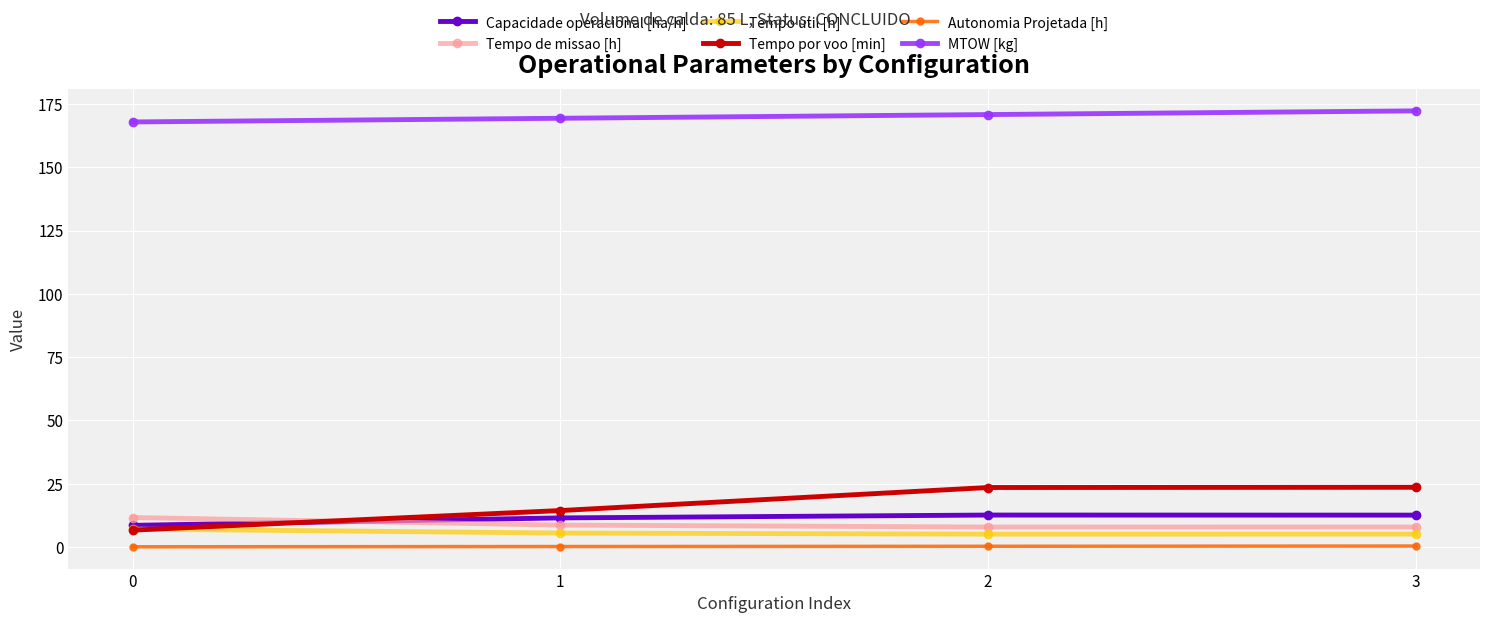

Is the value of Tempo util [h] at 1 greater than the value of MTOW [kg] at 0?

No